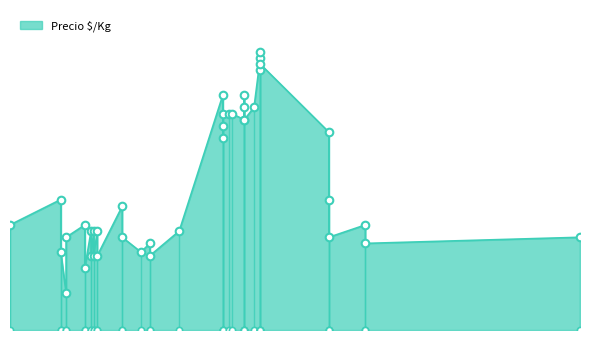

What is the ratio of the value at 2021-12-14 to the value at 2022-01-24?

1.2